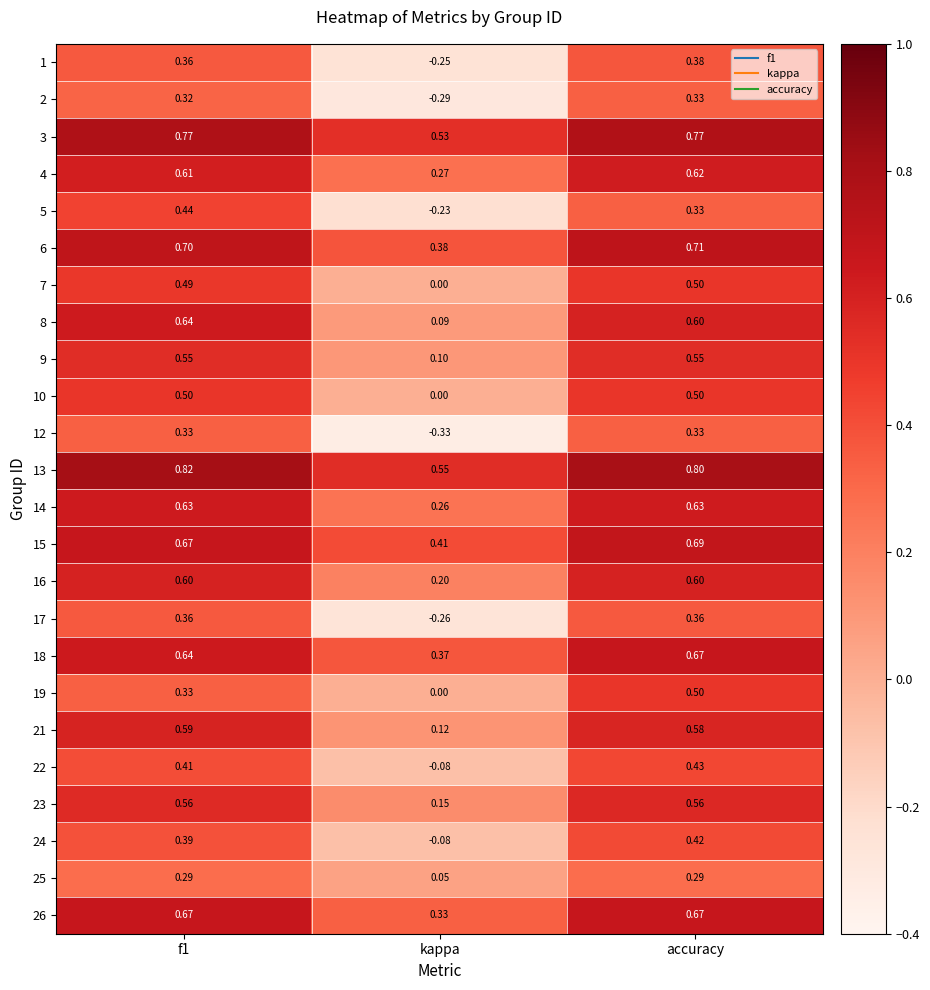

Between kappa and accuracy, which series saw the biggest shift?

12